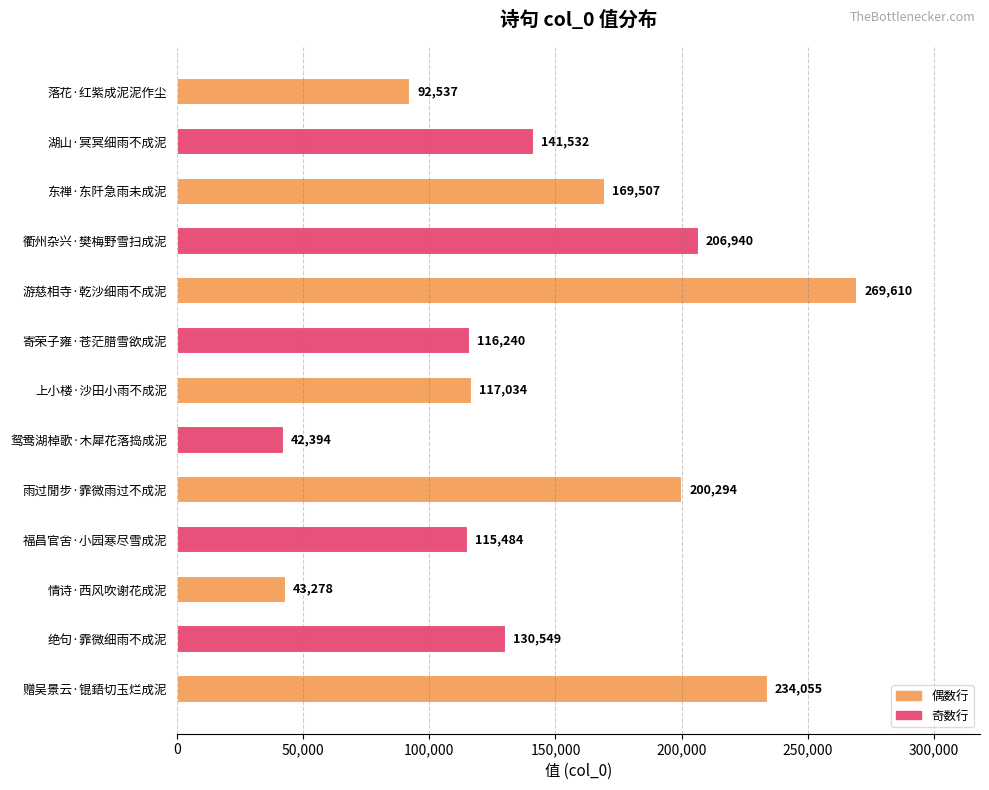

At which label is the value closest to 156002?

东禅·东阡急雨未成泥